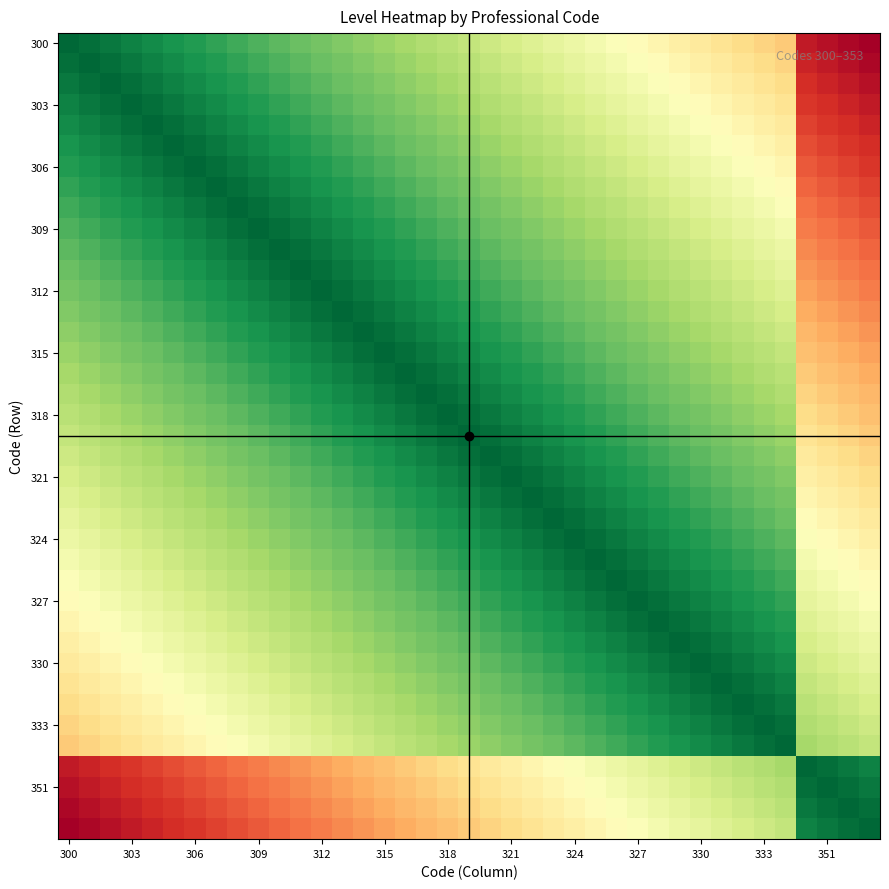

At how many categories does at least one series exceed 0?

39